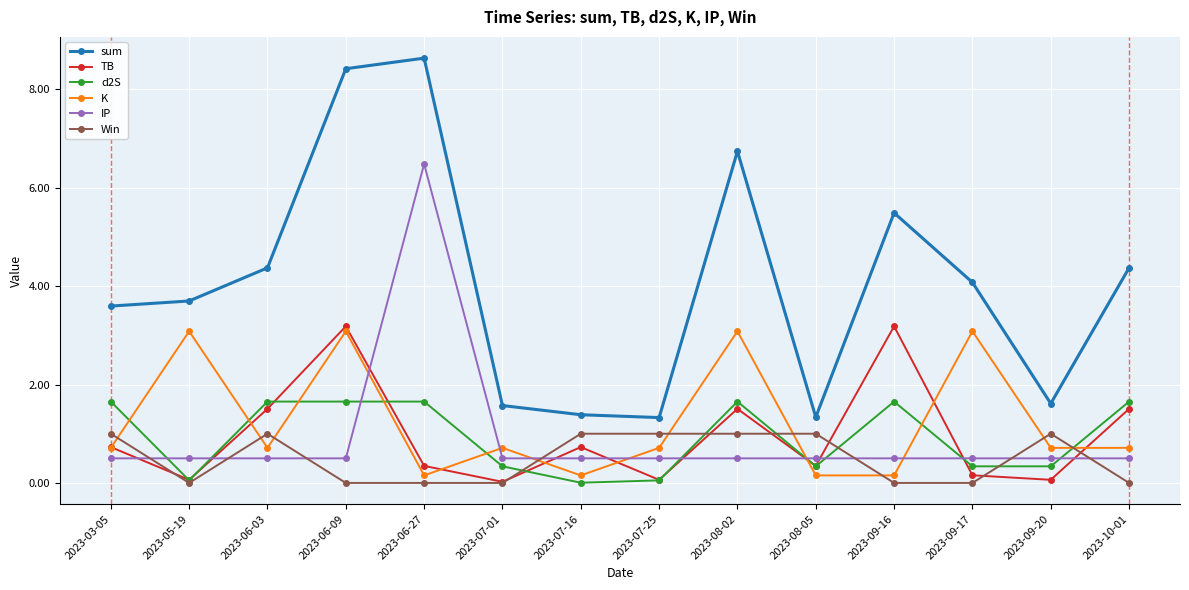

How many data points does each series have?

14